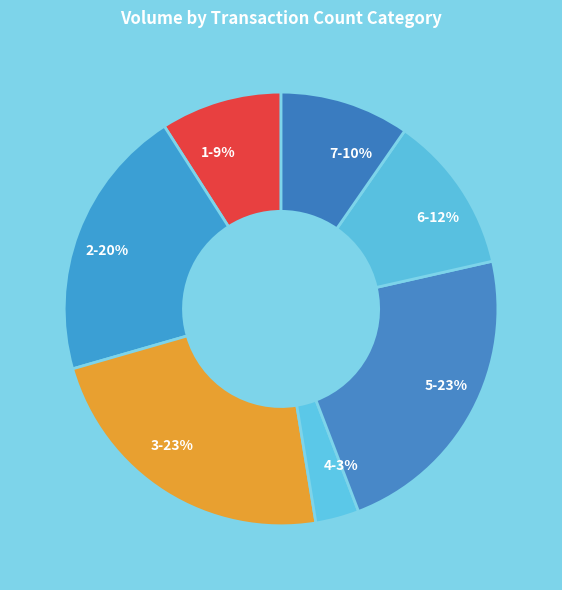

To the nearest percent, what portion does 4-3% represent?

3%